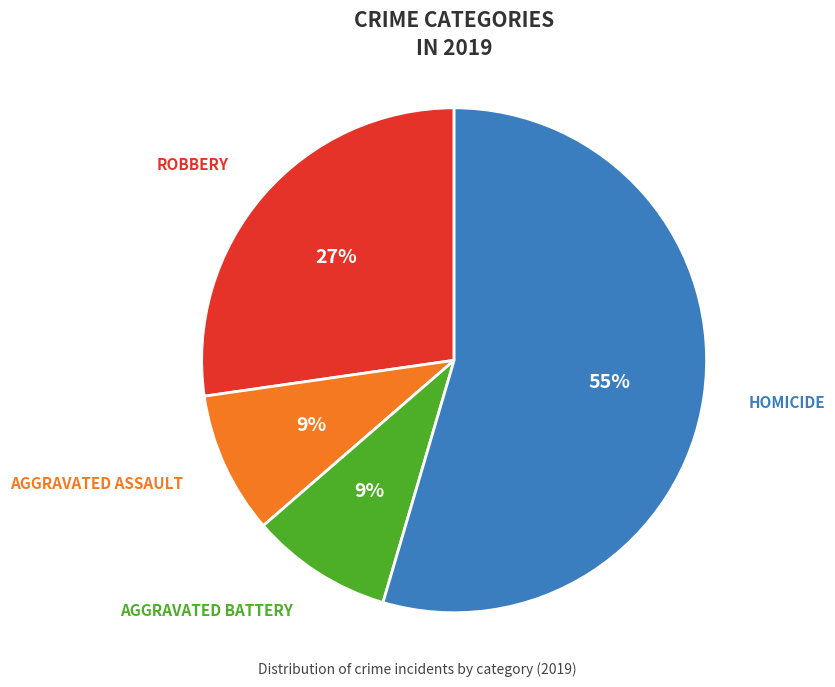

To the nearest percent, what is the average slice percentage?

25%